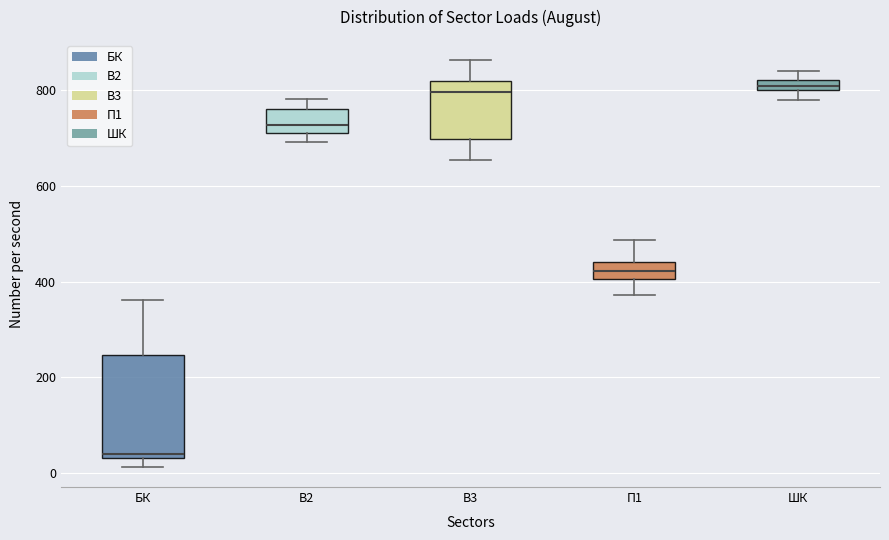

Where does the lower whisker of the box for ШК end on the y-axis? The values are not printed on the chart, so give them approximately, as read against the axis.

780